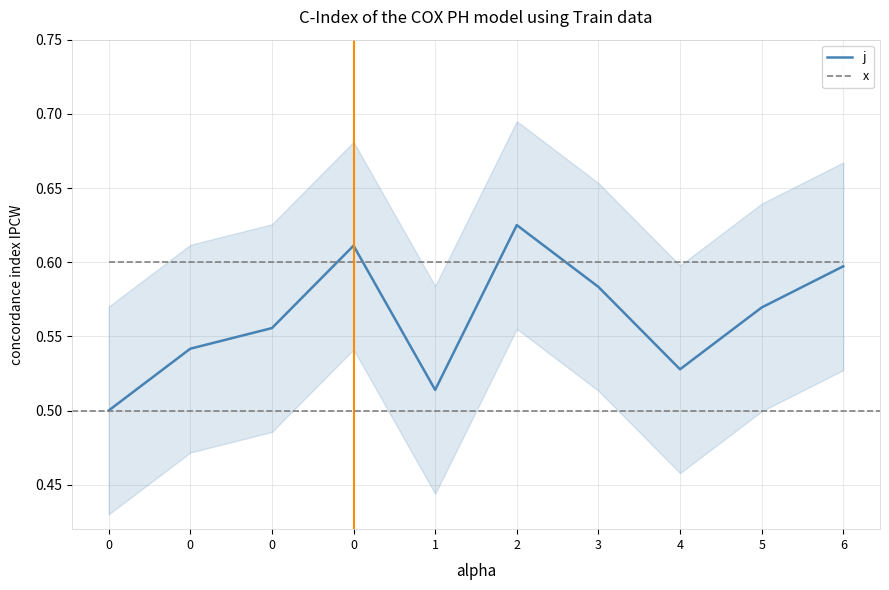

After their last crossing, which series has the higher values: j or x?

x